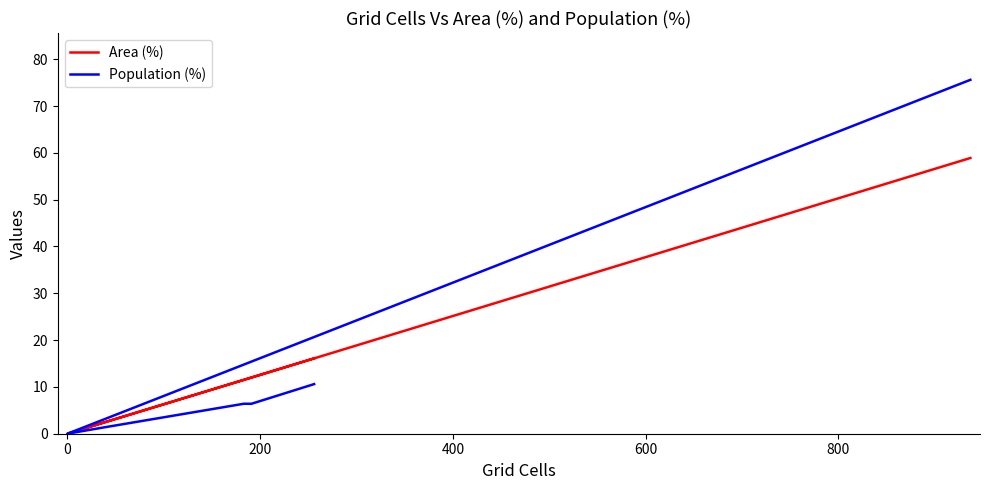

How many positive values does the Area (%) series have?

5